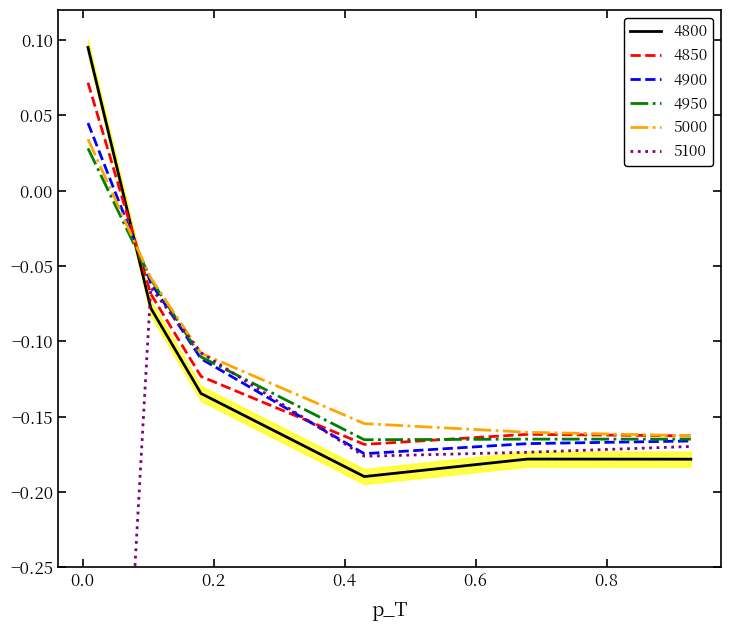

How many intersections are there between 4850 and 4800?

1